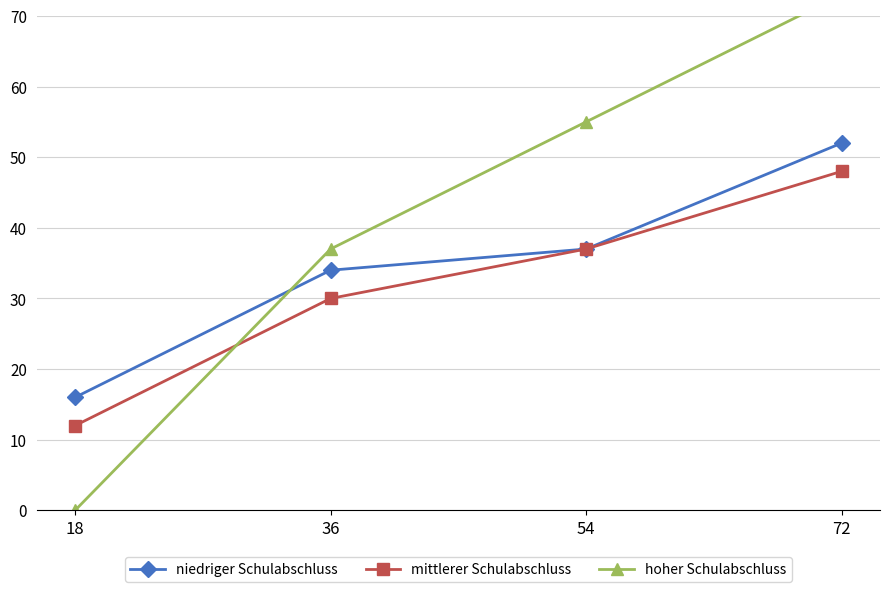

Which series has the widest spread of values?

hoher Schulabschluss